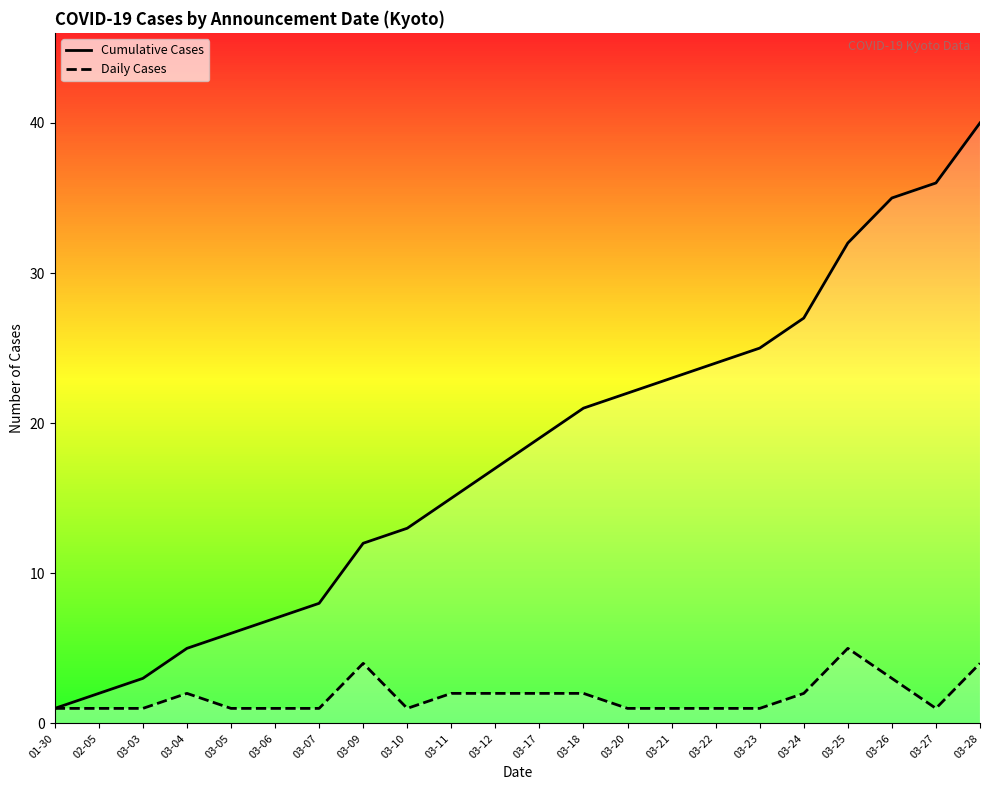

Rank the categories by Daily Cases value from lowest to highest.

01-30, 02-05, 03-03, 03-05, 03-06, 03-07, 03-10, 03-20, 03-21, 03-22, 03-23, 03-27, 03-04, 03-11, 03-12, 03-17, 03-18, 03-24, 03-26, 03-09, 03-28, 03-25